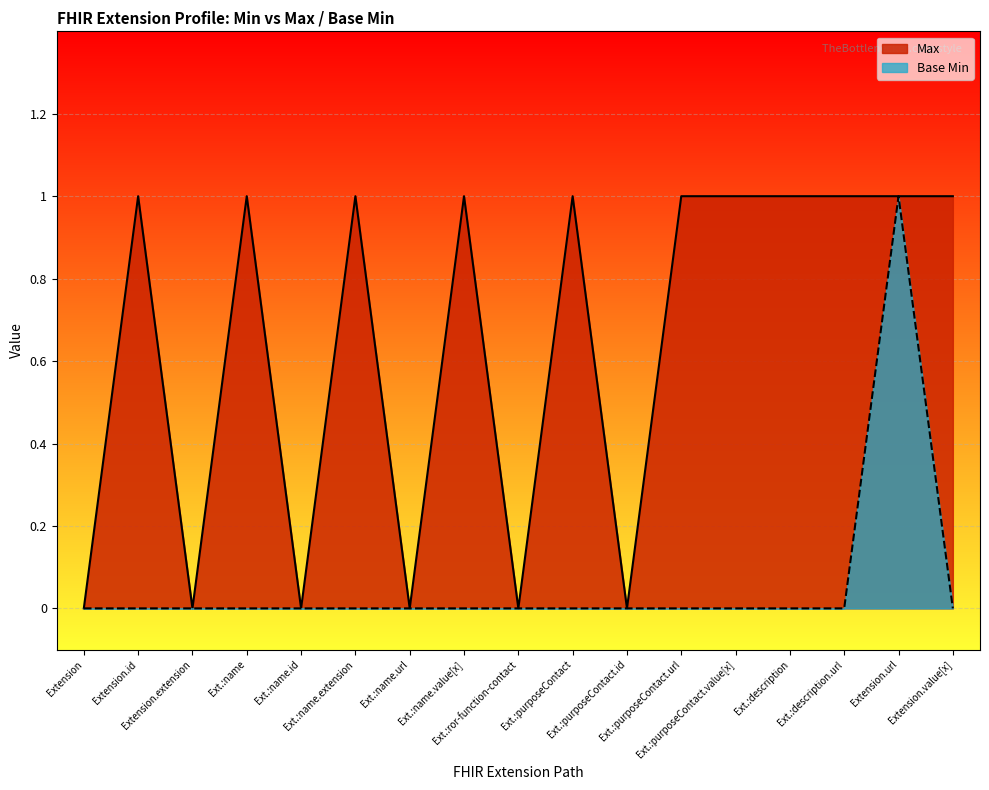

Reading right to left, extract all data points from this chart.

Max: Extension.value[x]=1	Extension.url=1	Ext.:description.url=1	Ext.:description=1	Ext.:purposeContact.value[x]=1	Ext.:purposeContact.url=1	Ext.:purposeContact.id=0	Ext.:purposeContact=1	Ext.:ror-function-contact=0	Ext.:name.value[x]=1	Ext.:name.url=0	Ext.:name.extension=1	Ext.:name.id=0	Ext.:name=1	Extension.extension=0	Extension.id=1	Extension=0
Base Min: Extension.value[x]=0	Extension.url=1	Ext.:description.url=0	Ext.:description=0	Ext.:purposeContact.value[x]=0	Ext.:purposeContact.url=0	Ext.:purposeContact.id=0	Ext.:purposeContact=0	Ext.:ror-function-contact=0	Ext.:name.value[x]=0	Ext.:name.url=0	Ext.:name.extension=0	Ext.:name.id=0	Ext.:name=0	Extension.extension=0	Extension.id=0	Extension=0